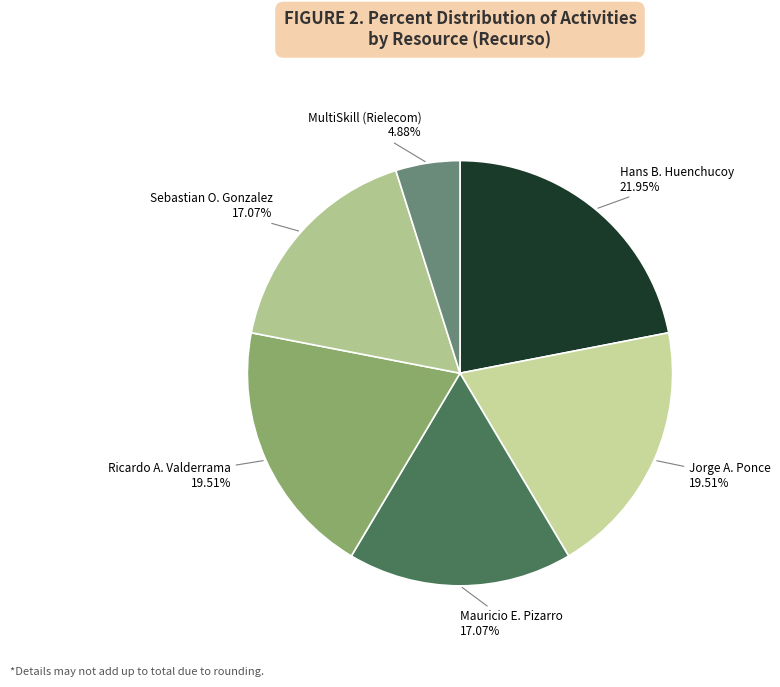

Is the sum of Mauricio E. Pizarro and Hans B. Huenchucoy greater than half?

No